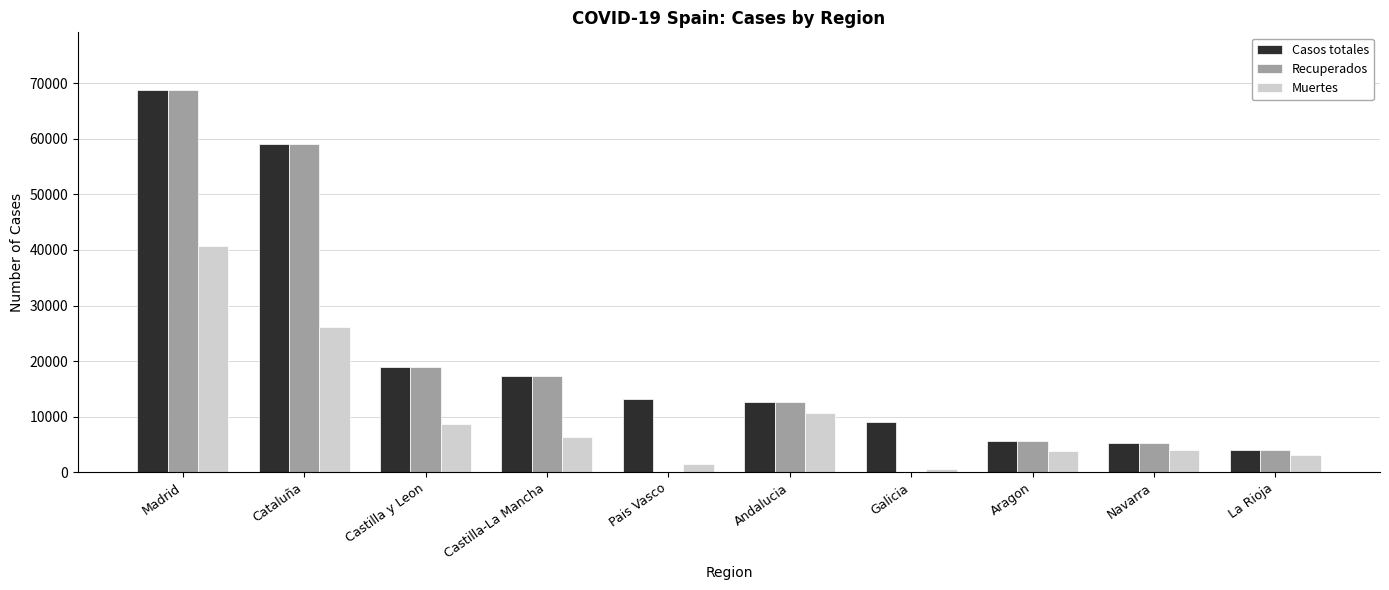

At which category is the sum across all series the highest?

Madrid